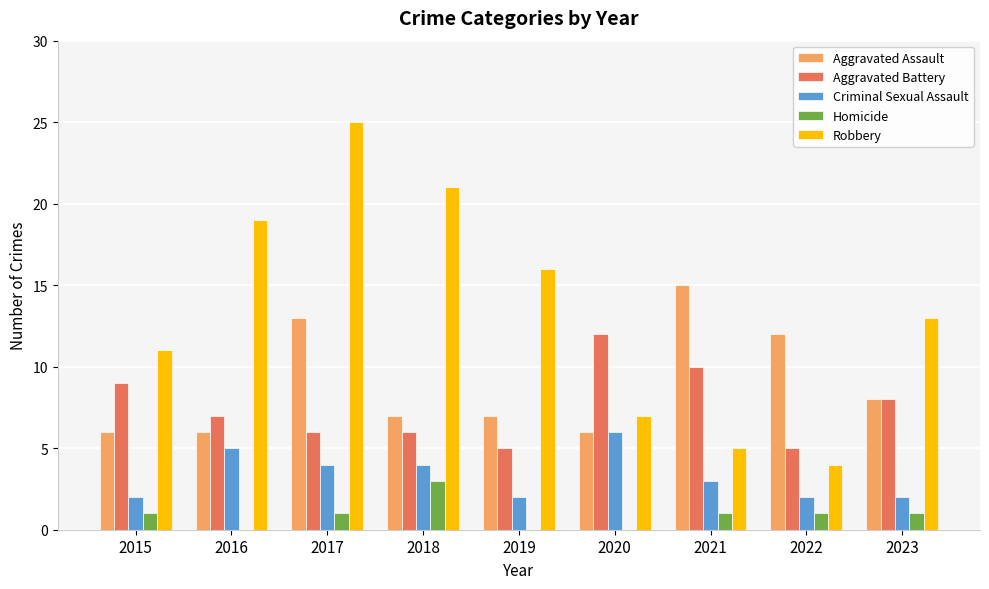

The value of Robbery at 2023 is 13. True or false?

True